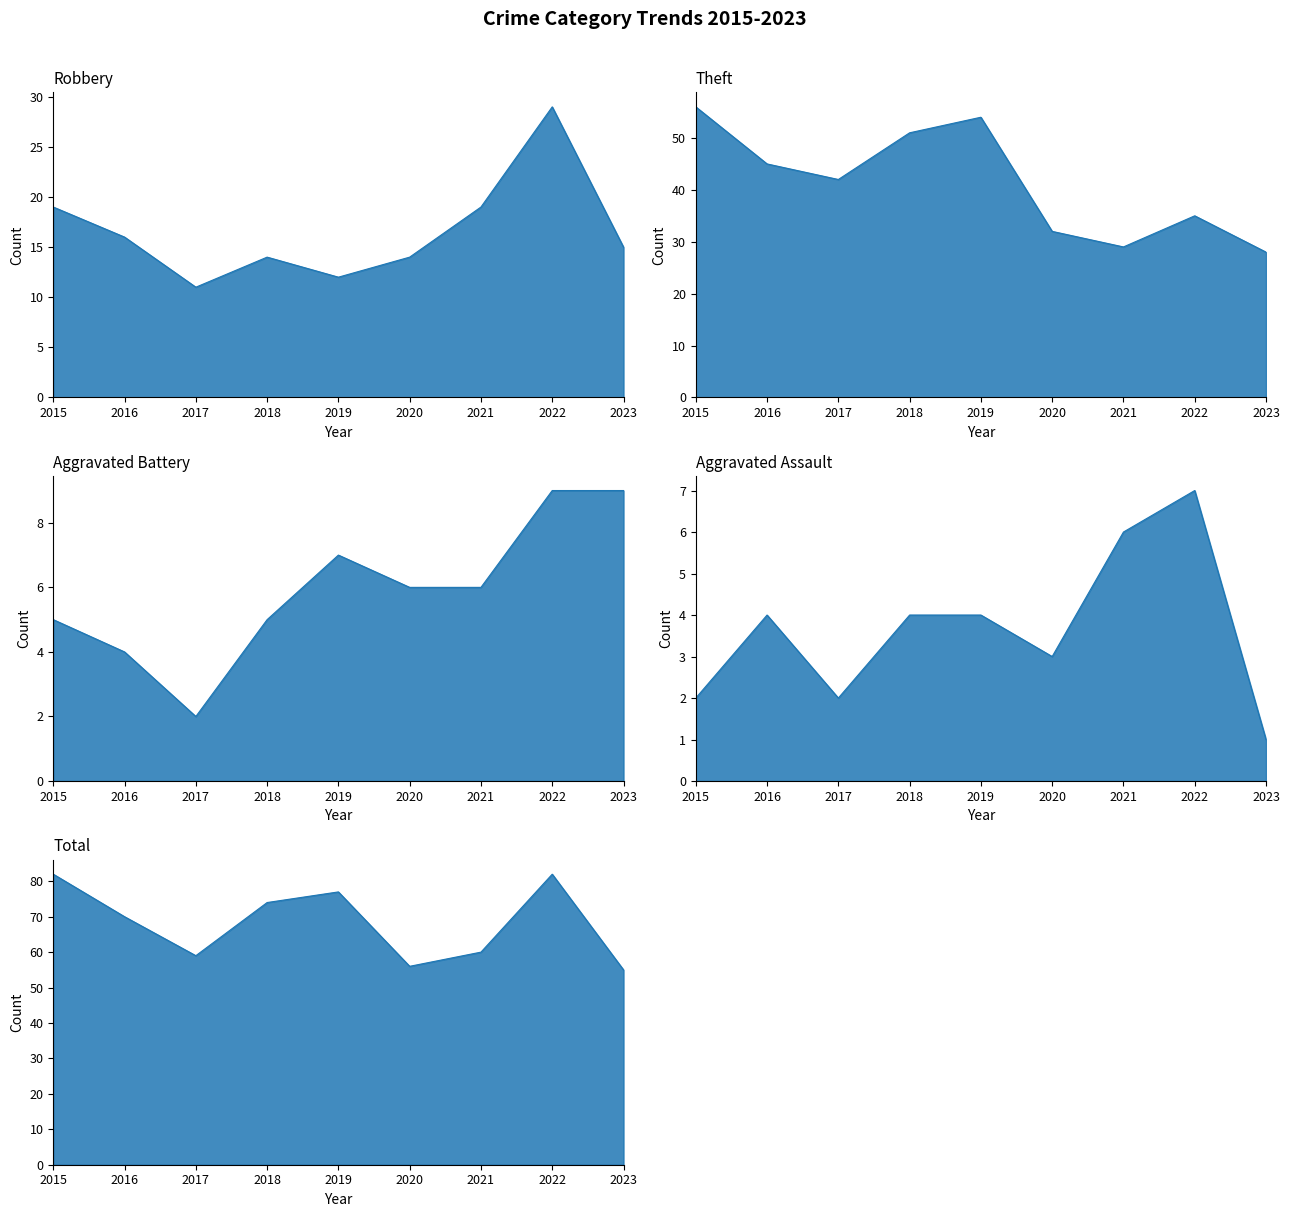

Rank the series at 2020 from lowest to highest value.

Aggravated Assault, Aggravated Battery, Robbery, Theft, Total